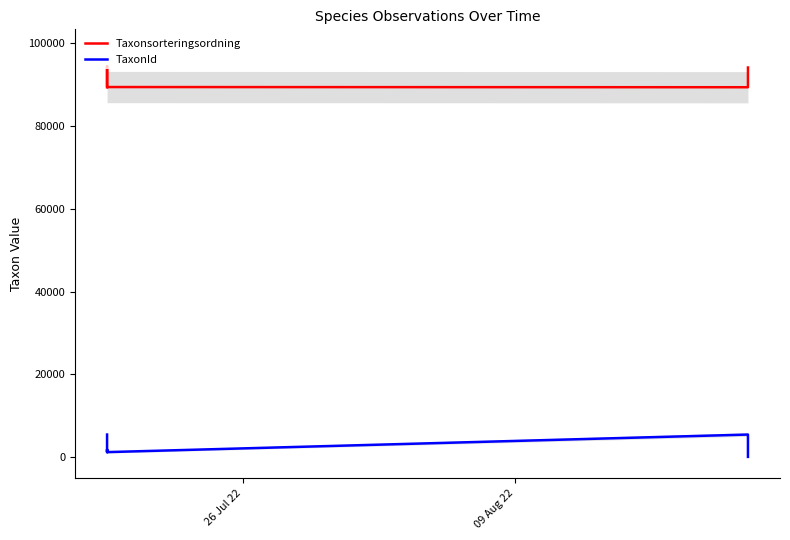

What is the difference between the maximum and minimum values in the TaxonId series?

5394